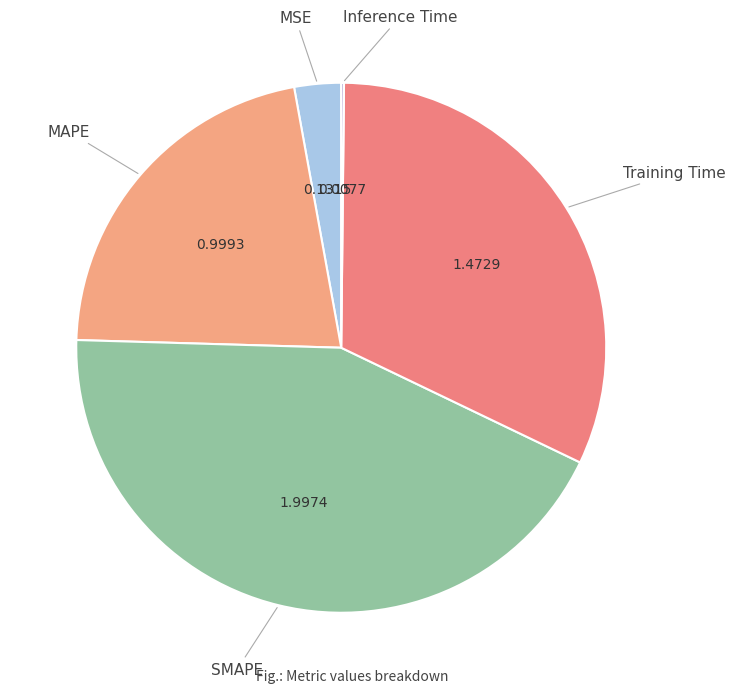

Which has a higher value, Training Time or MSE?

Training Time